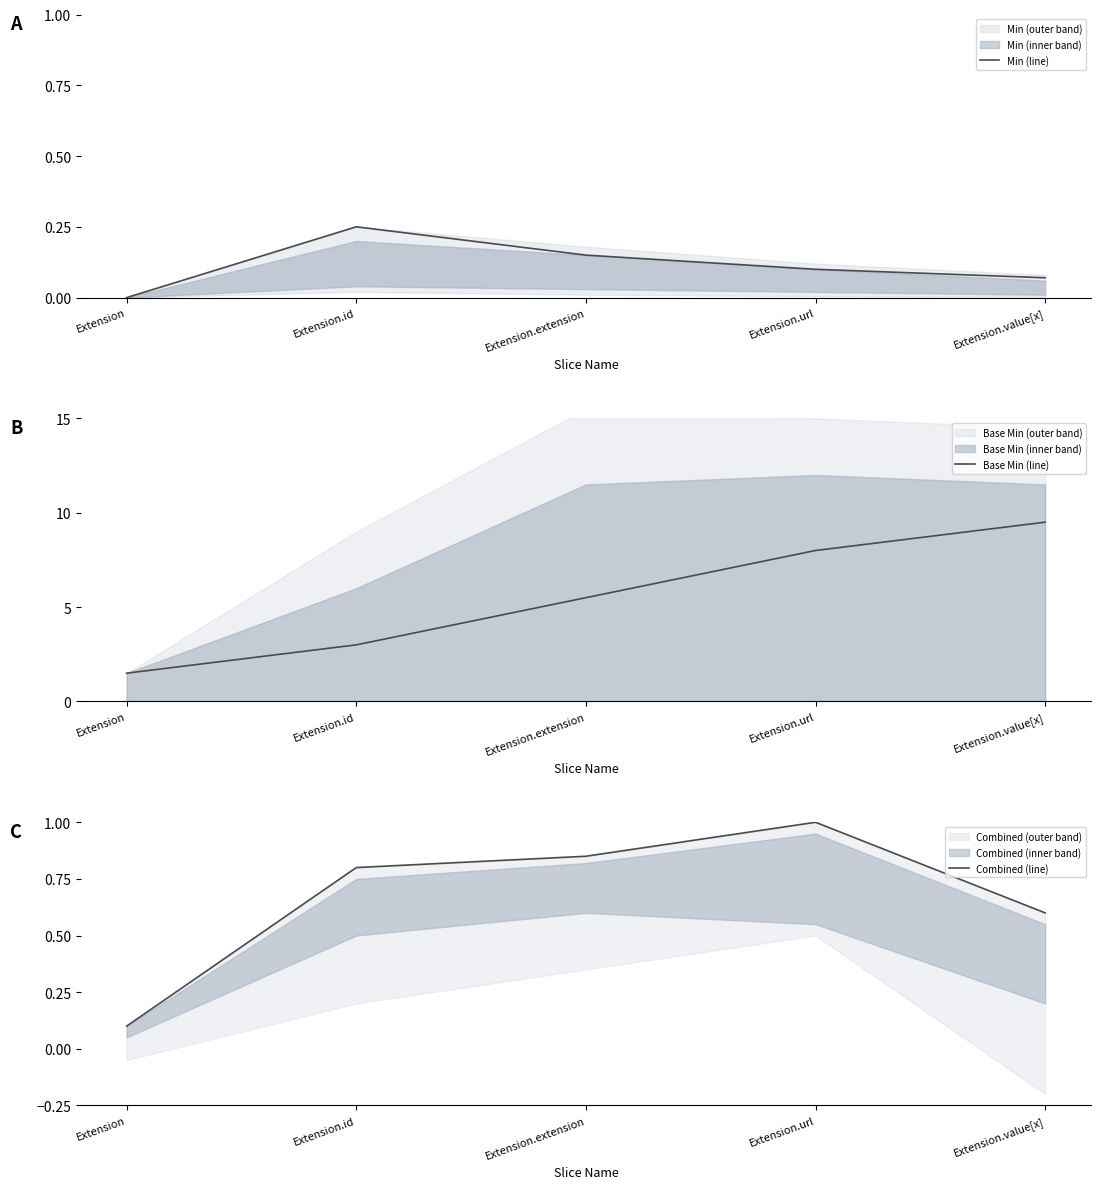

Count the number of categories in the chart.

5